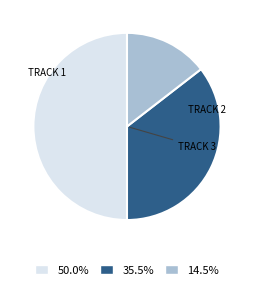

Approximately how many times larger is the value at 50.0% compared to 35.5%?

1.4